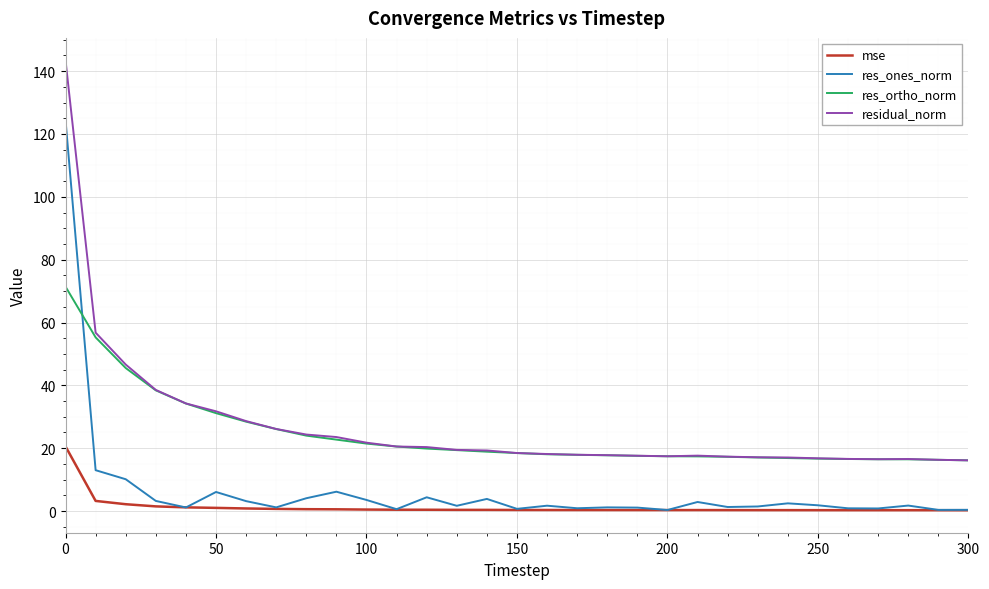

What is the average value of the mse series?

1.3